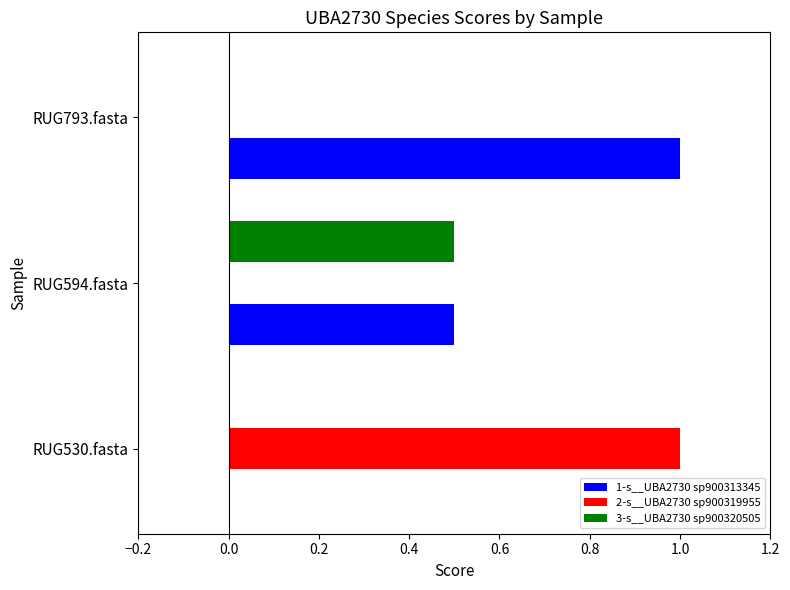

The 1-s__UBA2730 sp900313345 series shows -0.6 at RUG530.fasta. True or false?

False